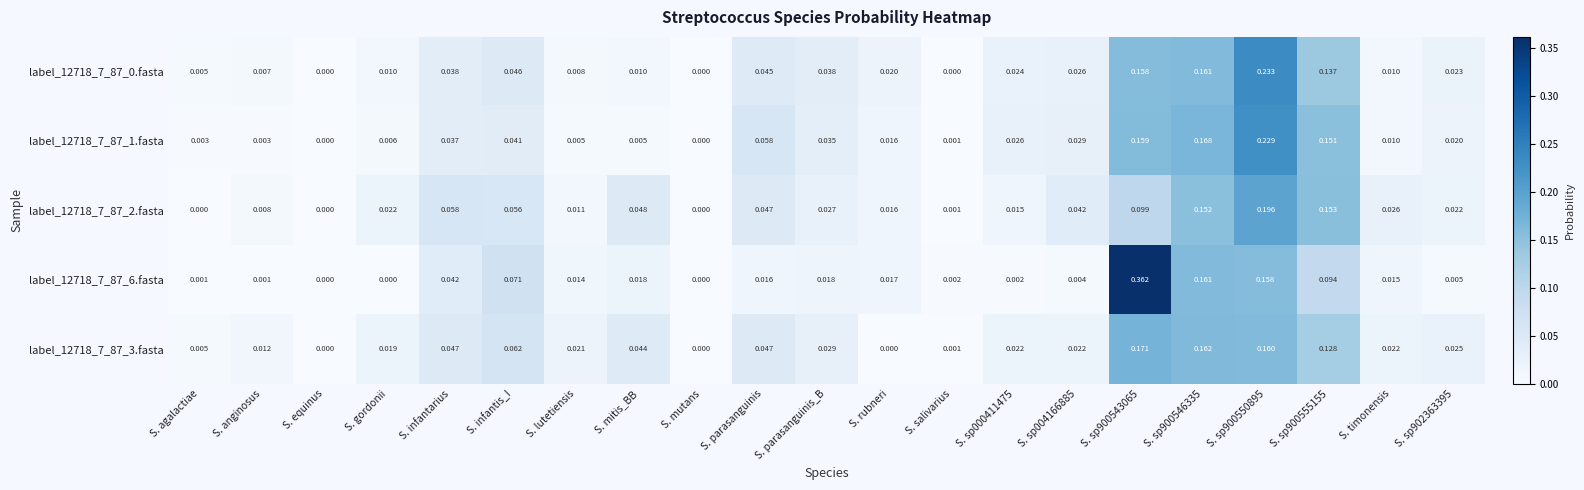

Rank the series at S. sp902363395 from highest to lowest value.

label_12718_7_87_3.fasta, label_12718_7_87_0.fasta, label_12718_7_87_2.fasta, label_12718_7_87_1.fasta, label_12718_7_87_6.fasta